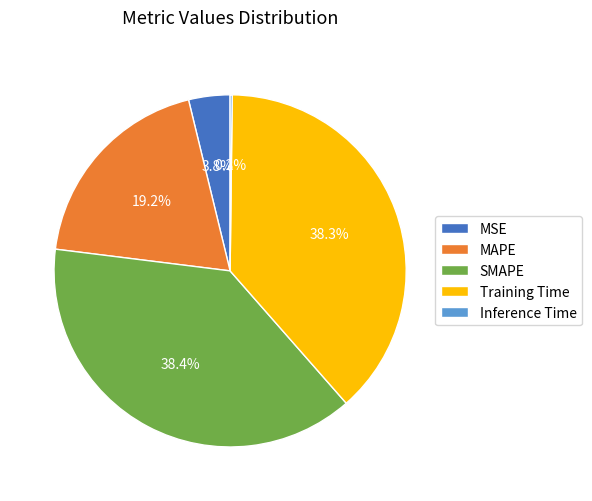

To the nearest percent, what is the average slice percentage?

20%